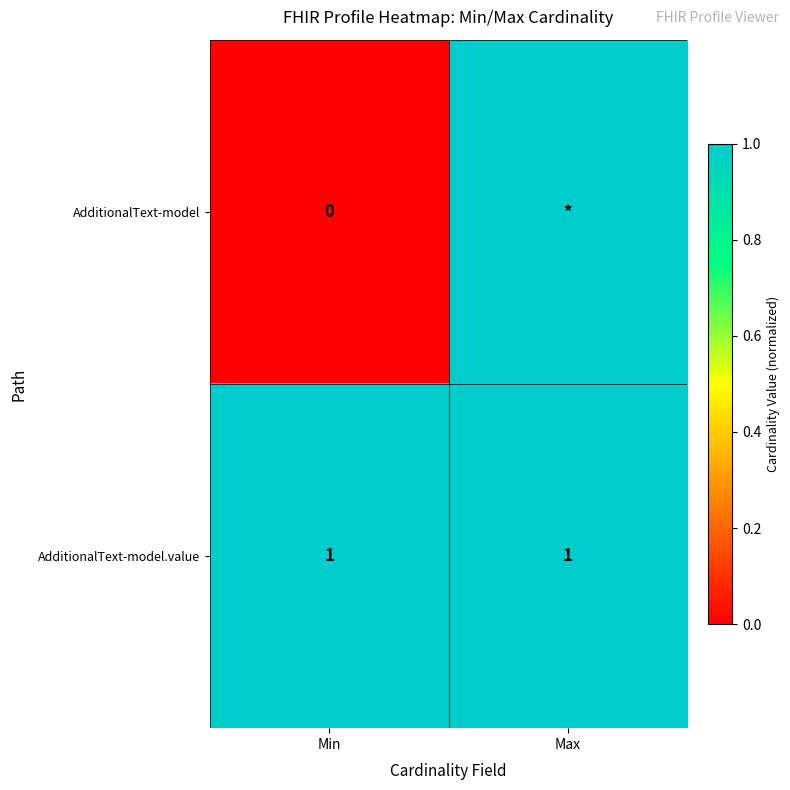

What is the highest value of the AdditionalText-model.value series?

1